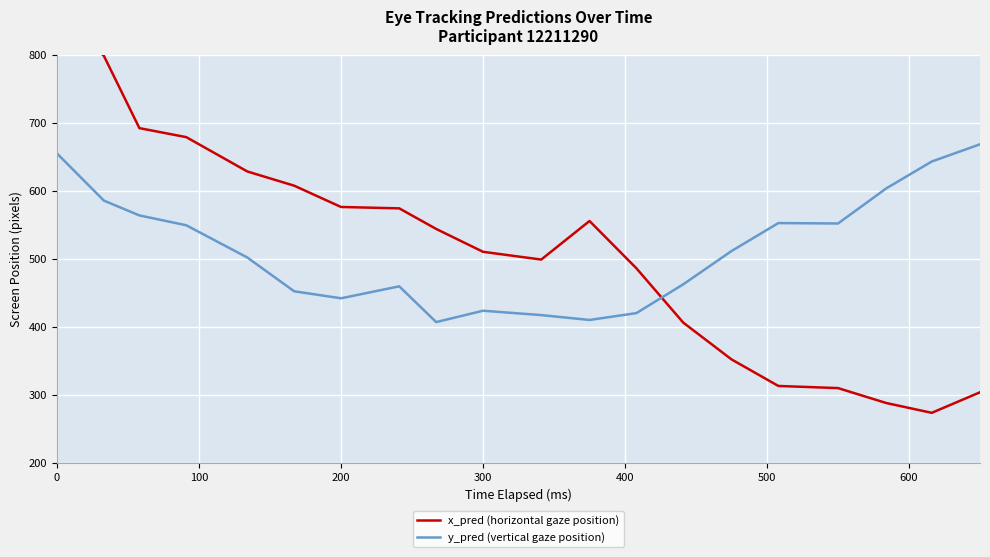

List the series in order of their peak value, lowest first.

y_pred (vertical gaze position), x_pred (horizontal gaze position)